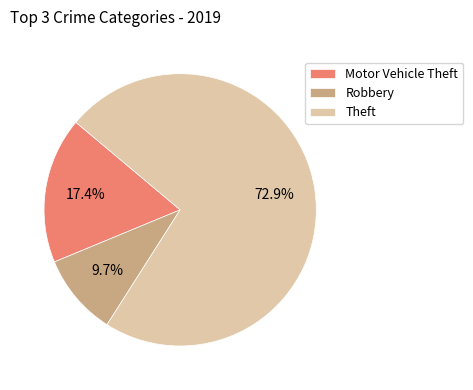

Which category has the smallest portion of the pie?

Robbery